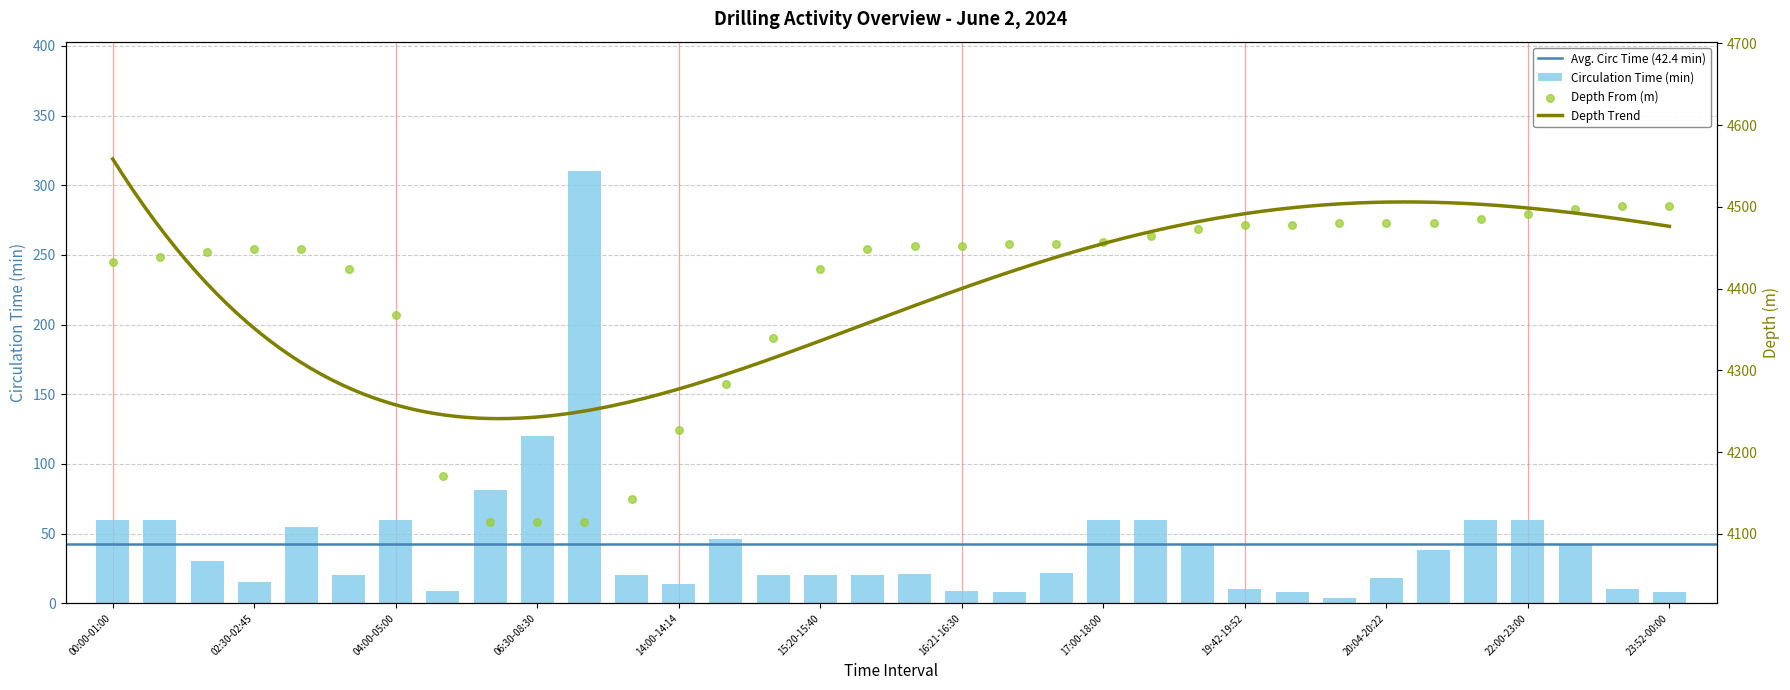

What is the total value across all series at 04:00-05:00?

4428